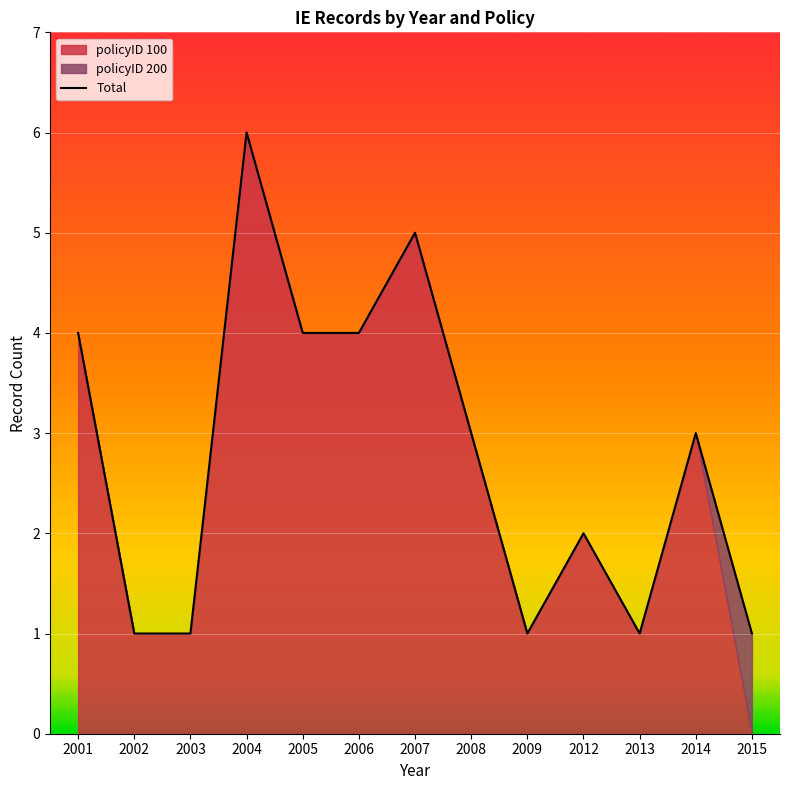

List the labels in order of value, smallest first.

2002, 2003, 2009, 2013, 2015, 2012, 2008, 2014, 2001, 2005, 2006, 2007, 2004